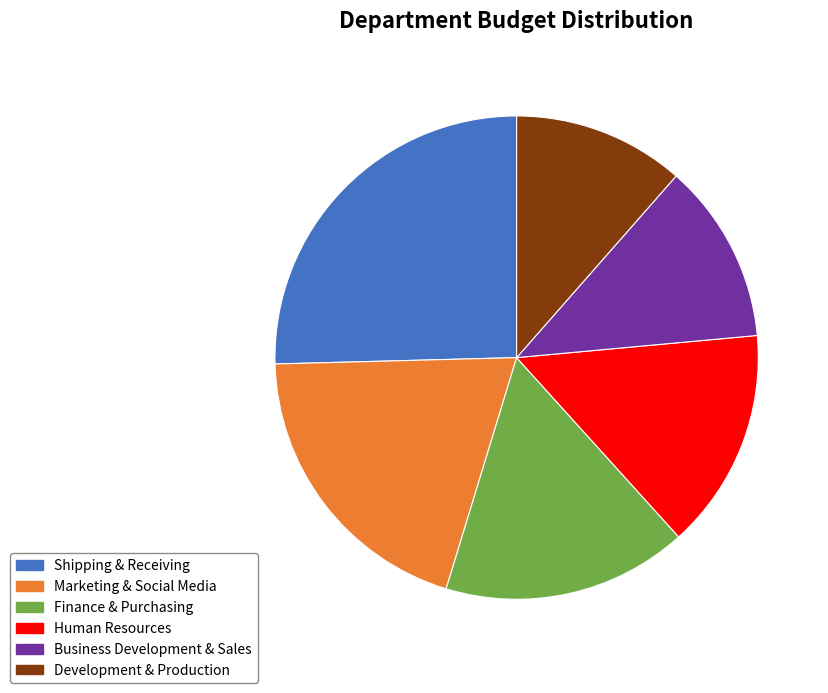

What is the smallest slice in the pie chart?

Development & Production